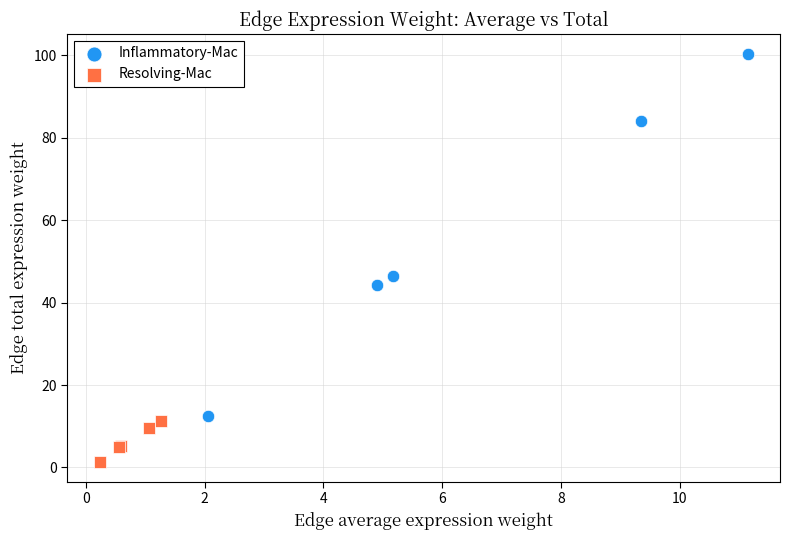

Which series has the widest spread of Y values?

Inflammatory-Mac